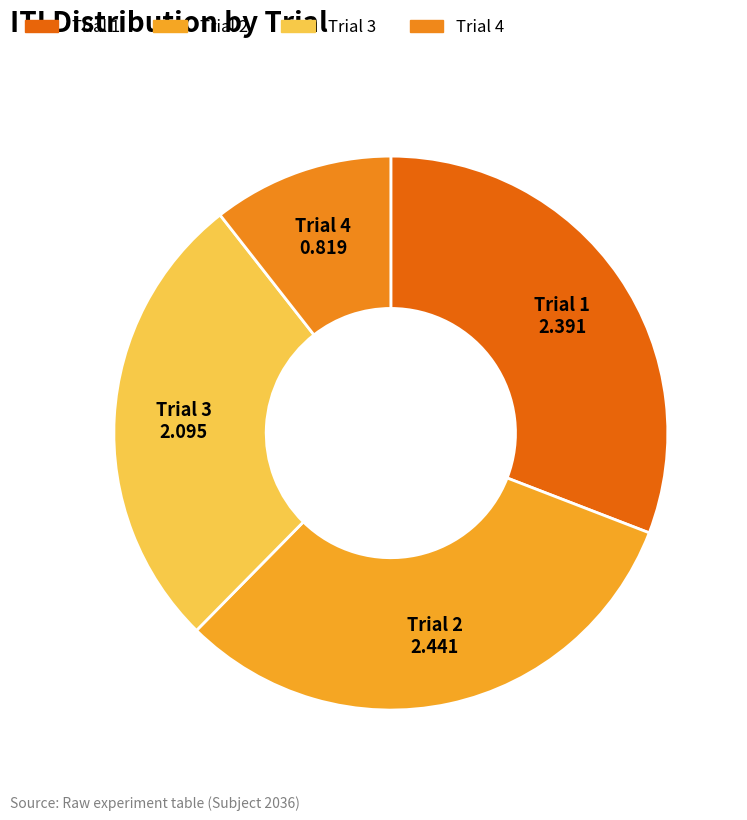

Which slice is the smallest?

Trial 4